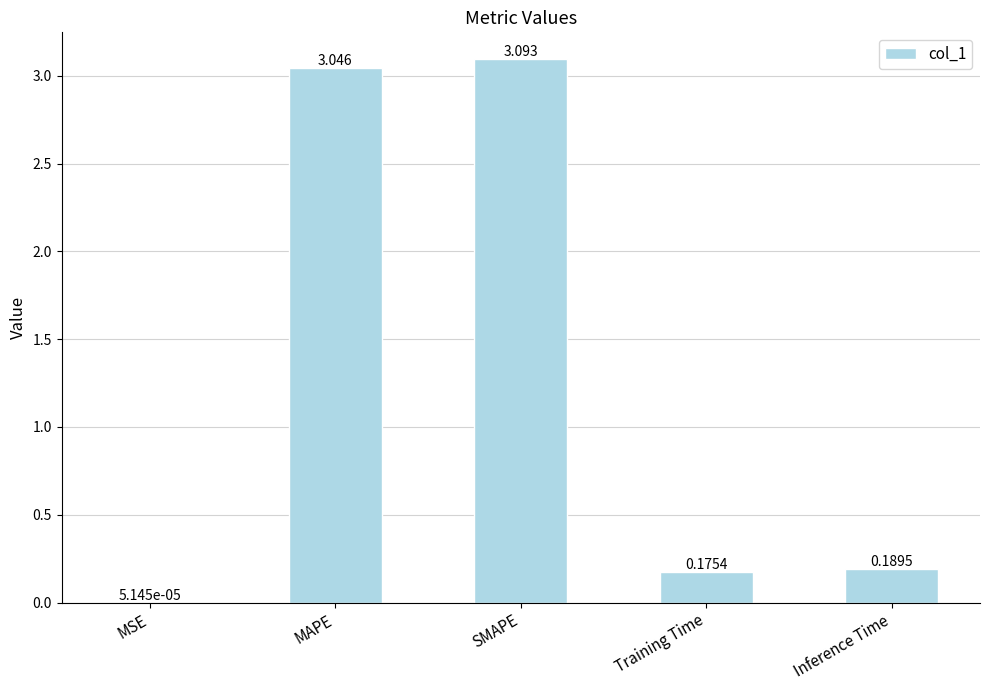

At which label is the value closest to 1?

Inference Time